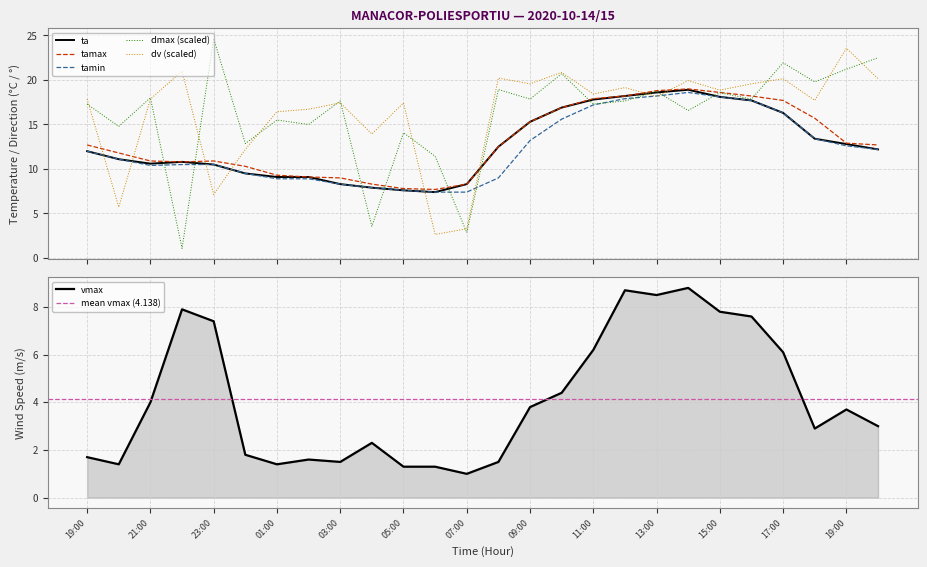

How many categories are shown in the chart?

26